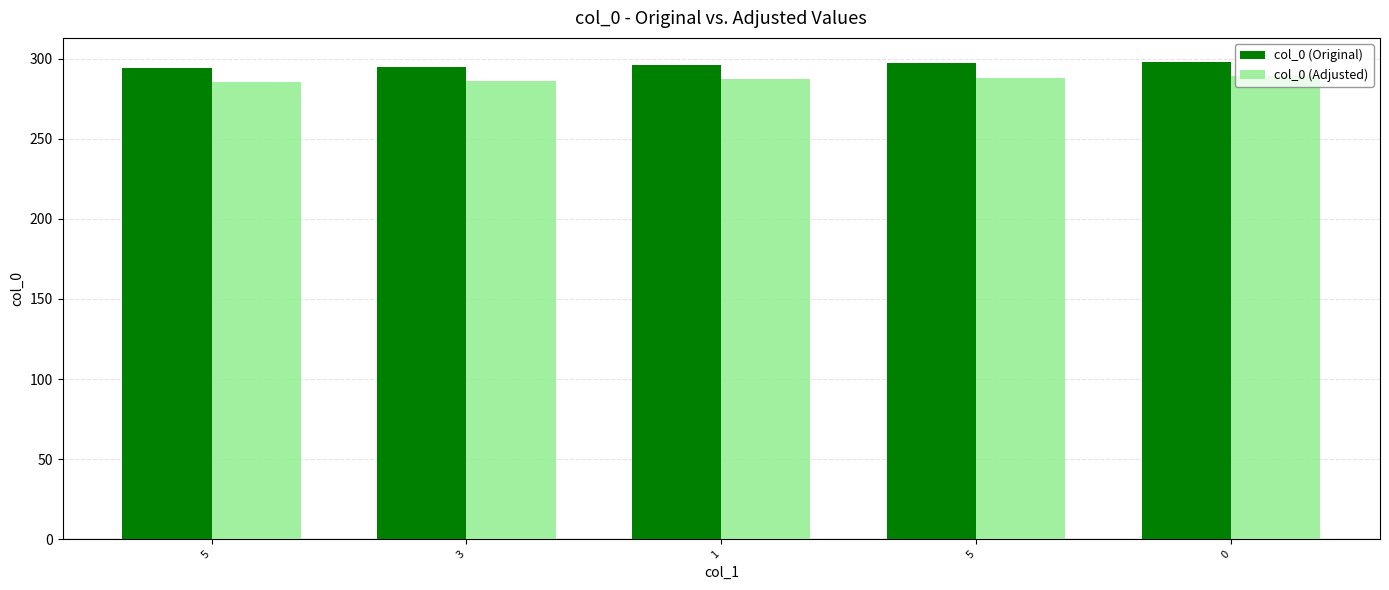

Which series has the largest total across all categories?

col_0 (Original)